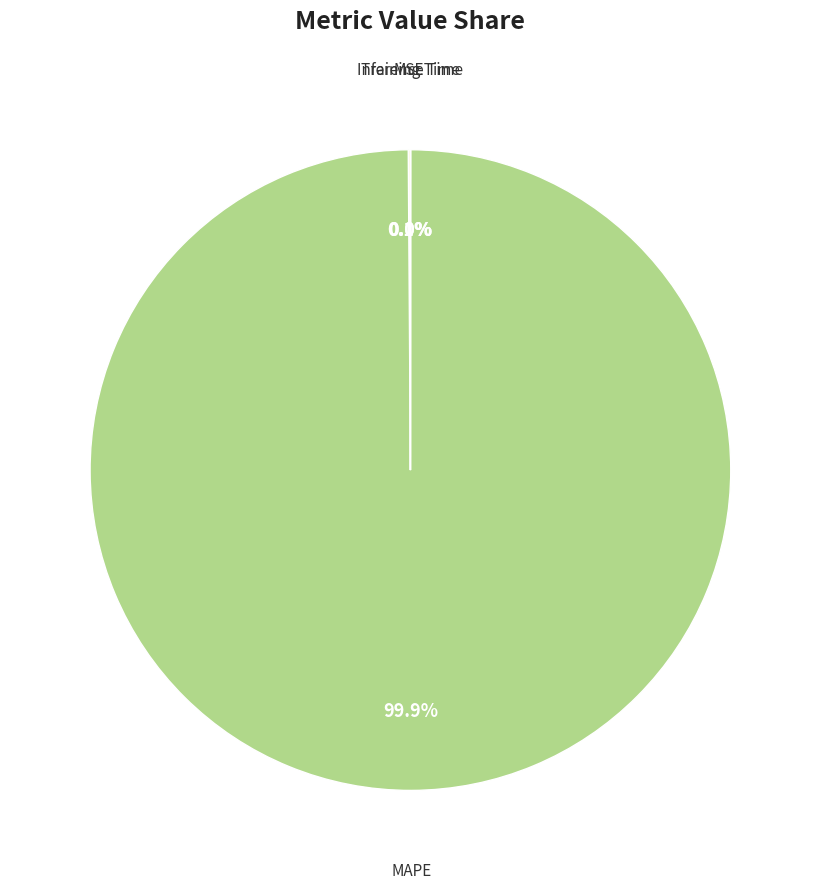

Which category has the smallest portion of the pie?

Inference Time